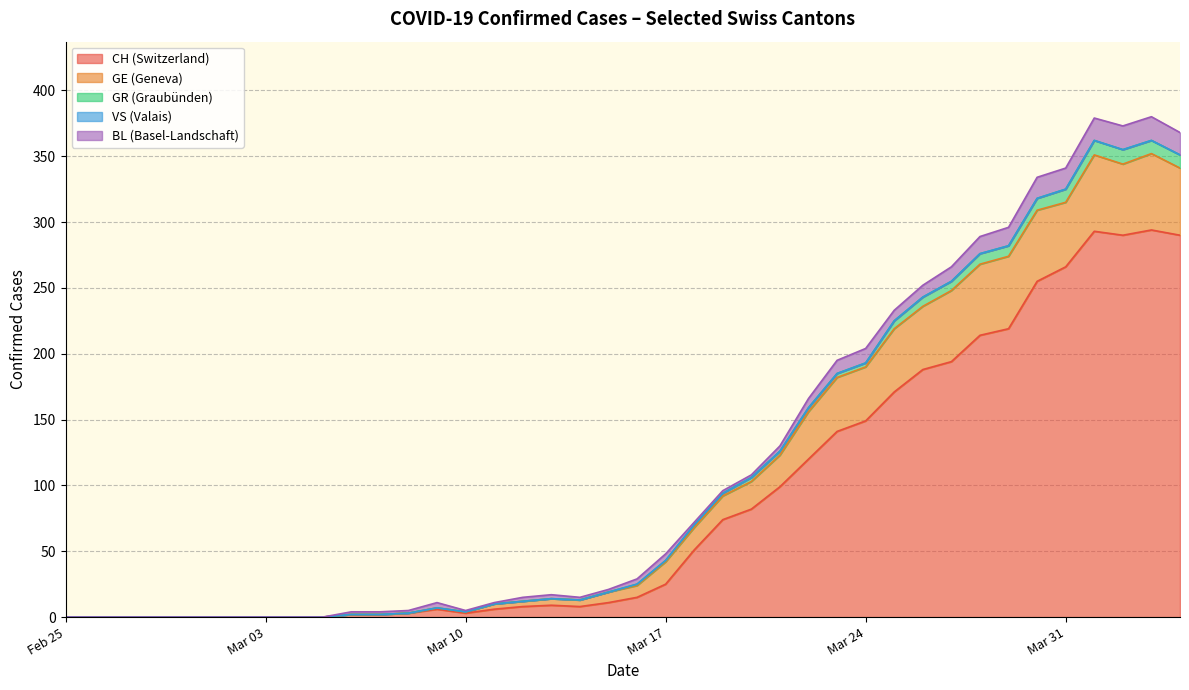

Does the chart display data point markers on the line(s)?

No